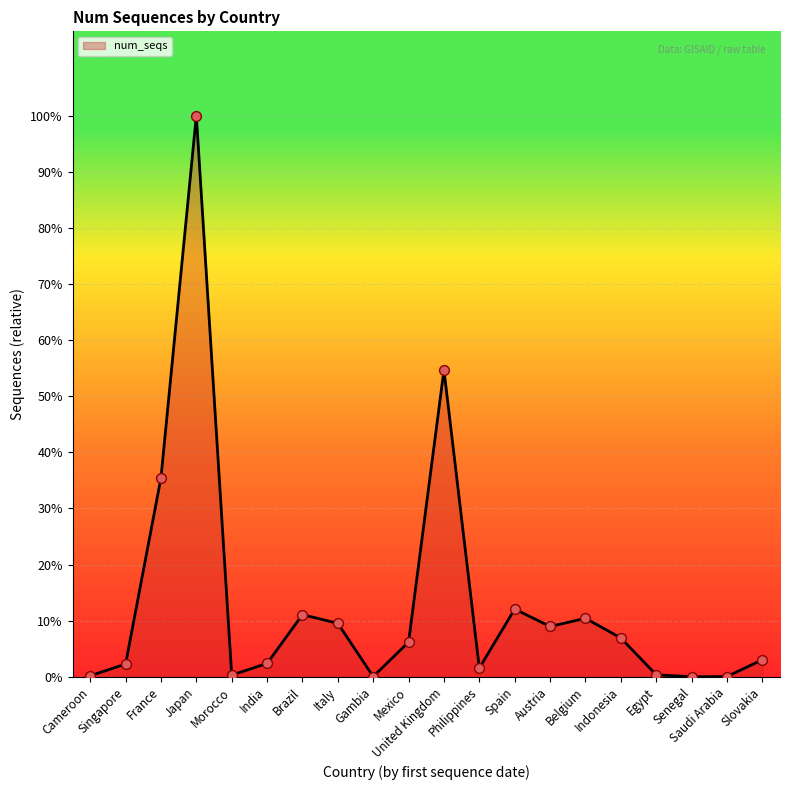

Does the chart have visible grid lines?

Yes